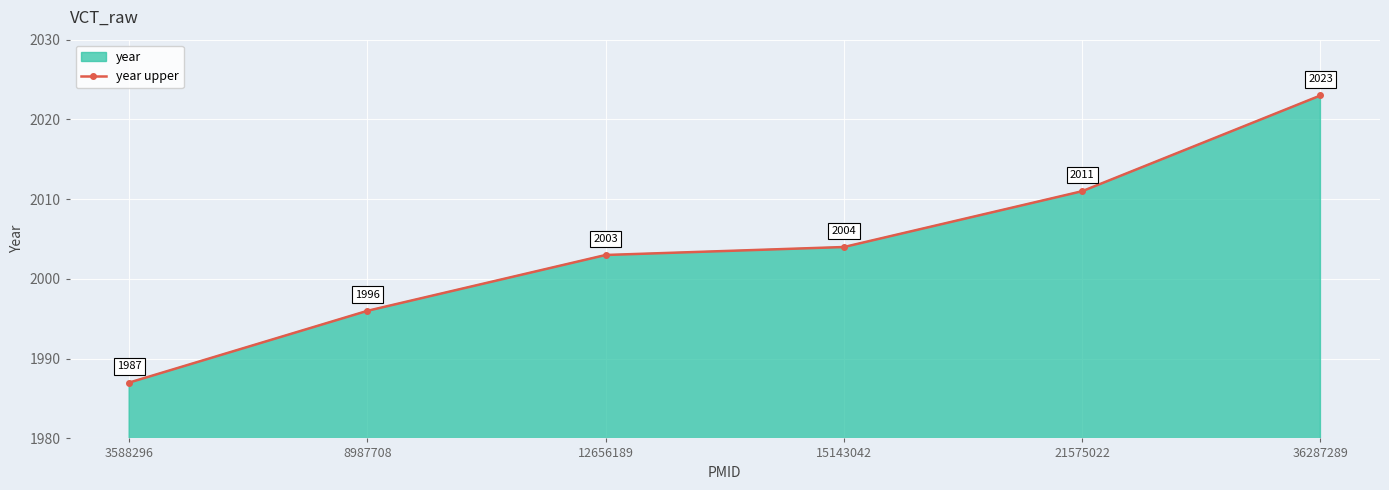

True or false: the data shows 3238 at 8987708.

False